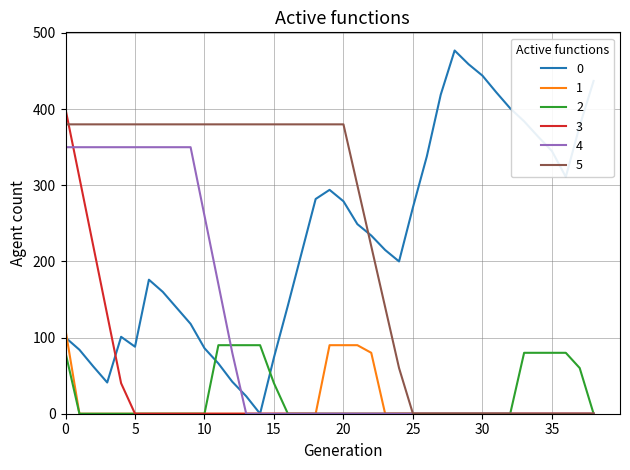

Which series has the largest total across all categories?

0